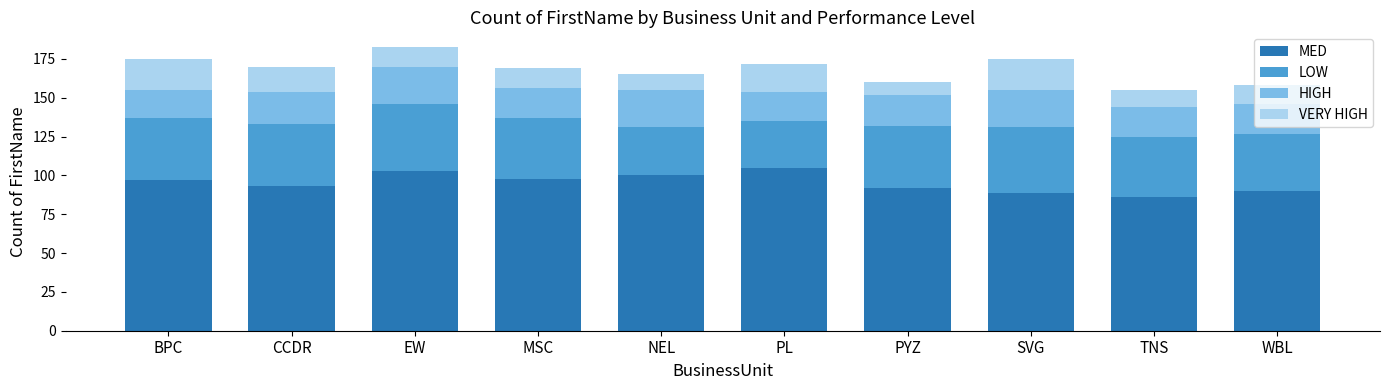

What is the sum of all MED values?

953